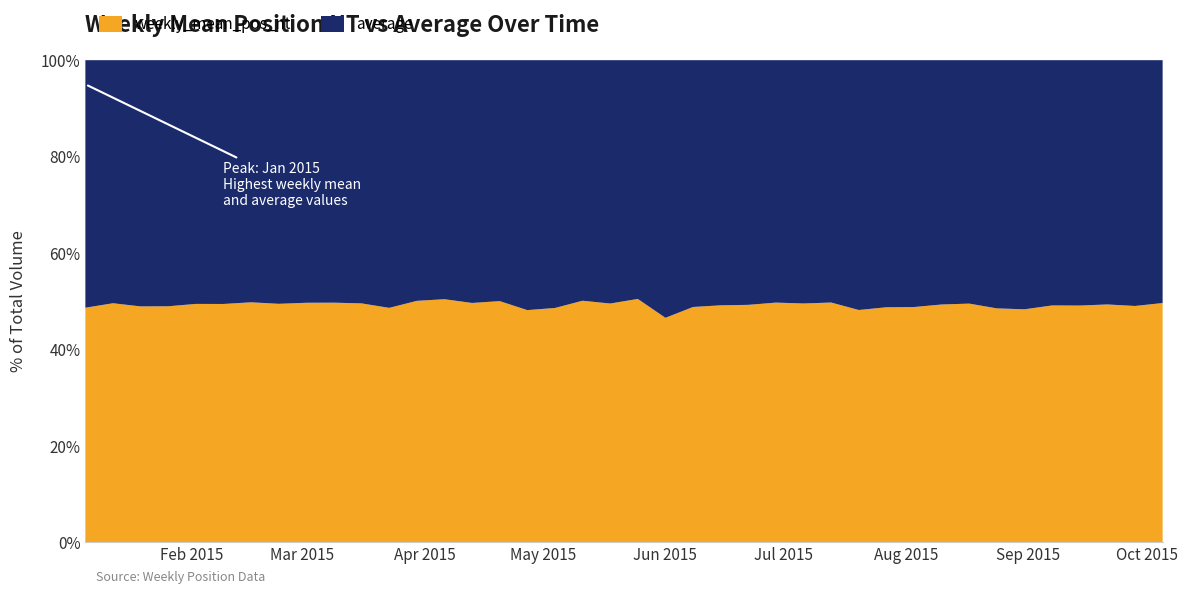

What is the maximum value for weekly_mean_pos_nt?

50.5